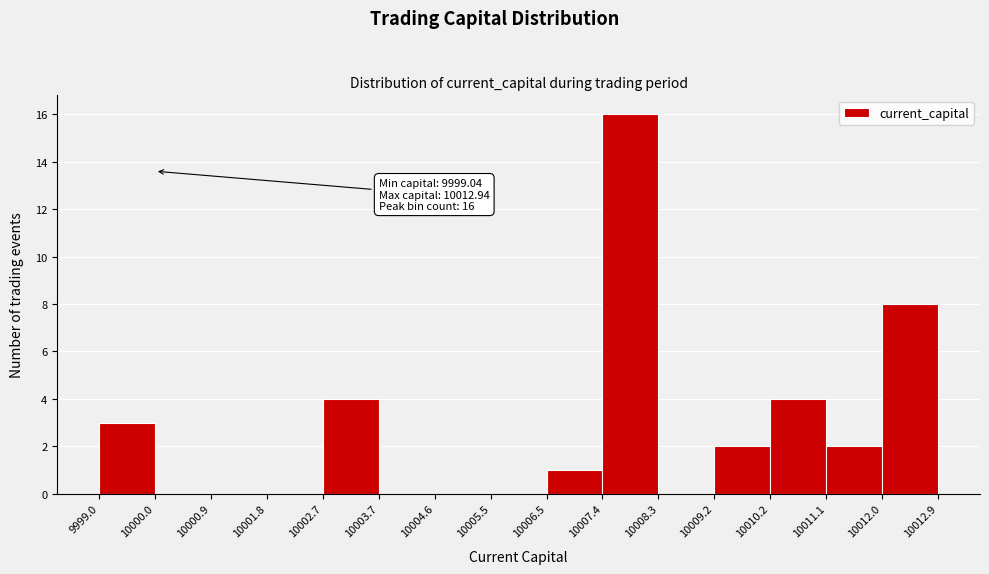

Which range on the x-axis has the tallest bar?

10007.4 to 10008.3